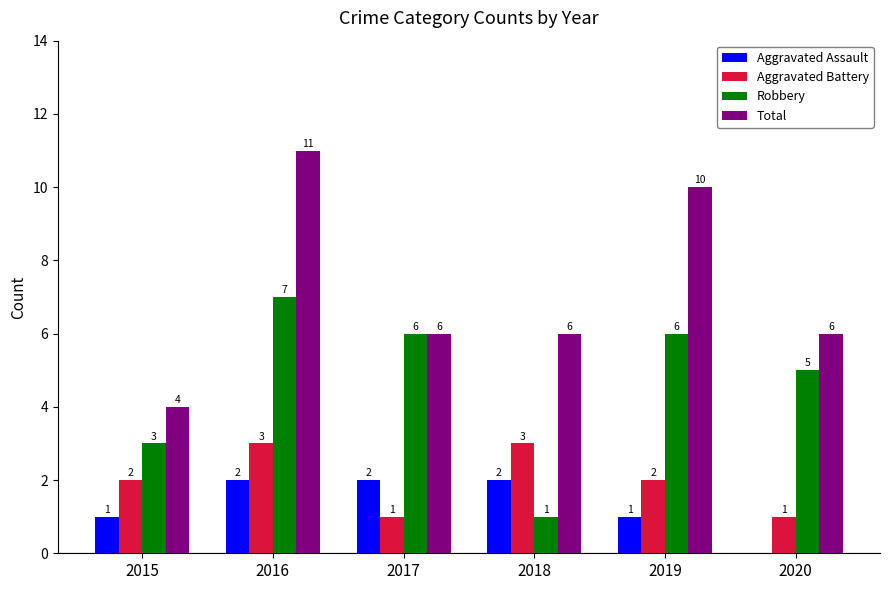

What is the difference between the Aggravated Assault values at 2019 and 2016?

1